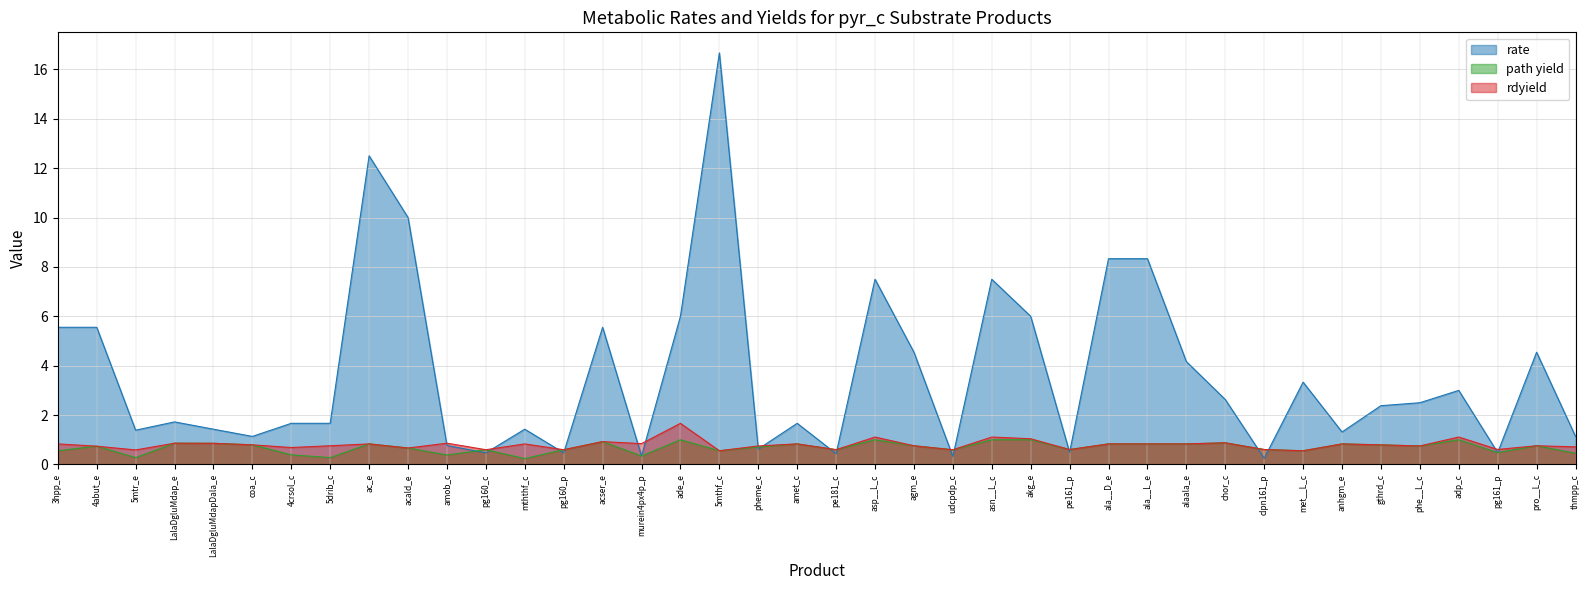

Which series has the widest spread of values?

rate